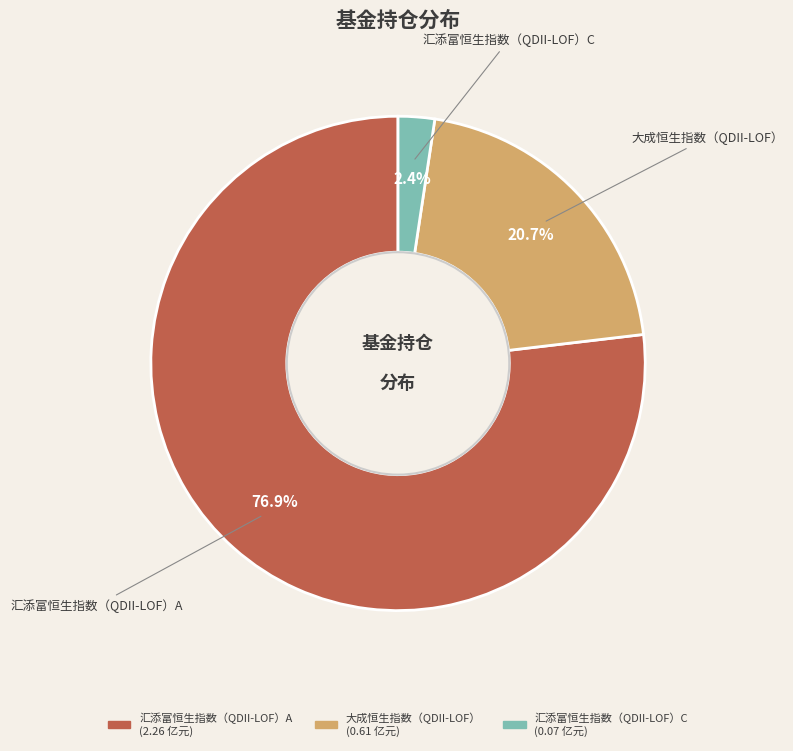

Is 汇添富恒生指数（QDII-LOF）C the majority of the pie?

No